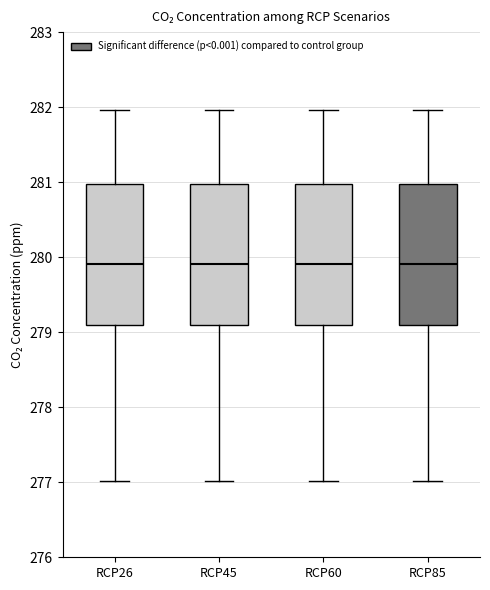

Reading left to right, transcribe this box plot: for each box, give where its median line is, the range the box spans, and where its two whiskers end, as read against the y-axis. The values are not printed on the chart, so give them approximately, as read against the axis.

RCP26: median 279.9, box 279.1 to 281.0, whiskers 277.0 to 282.0
RCP45: median 279.9, box 279.1 to 281.0, whiskers 277.0 to 282.0
RCP60: median 279.9, box 279.1 to 281.0, whiskers 277.0 to 282.0
RCP85: median 279.9, box 279.1 to 281.0, whiskers 277.0 to 282.0